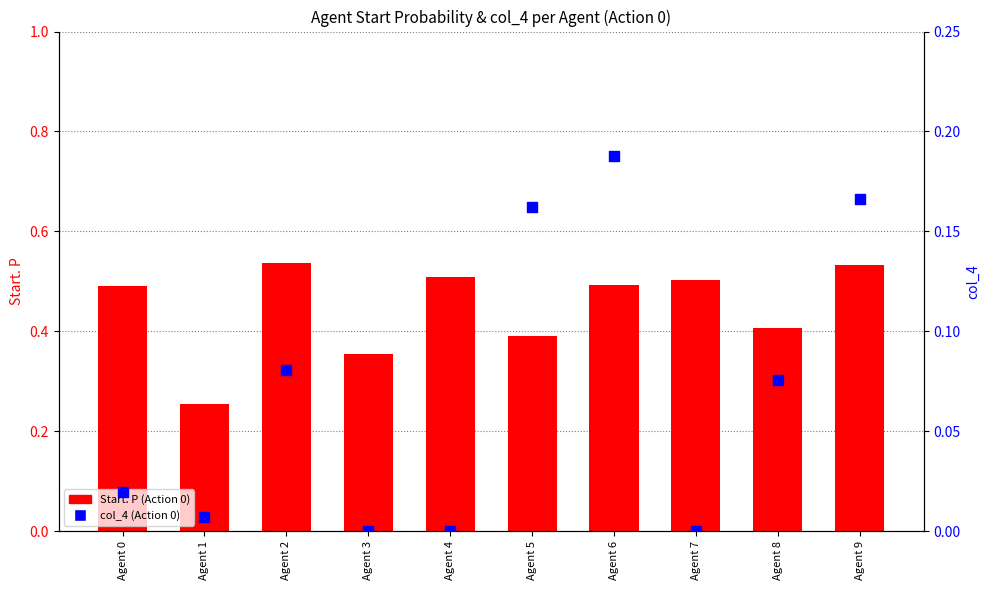

Is the value of col_4 (Action 0) at Agent 5 greater than the value of Start. P (Action 0) at Agent 5?

No